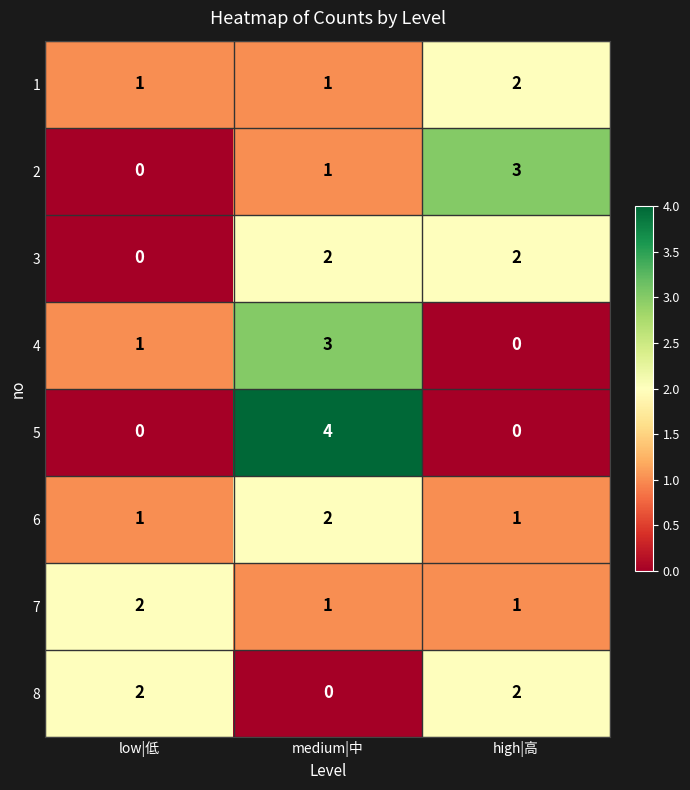

At which category does the chart reach its peak across all series?

medium|中